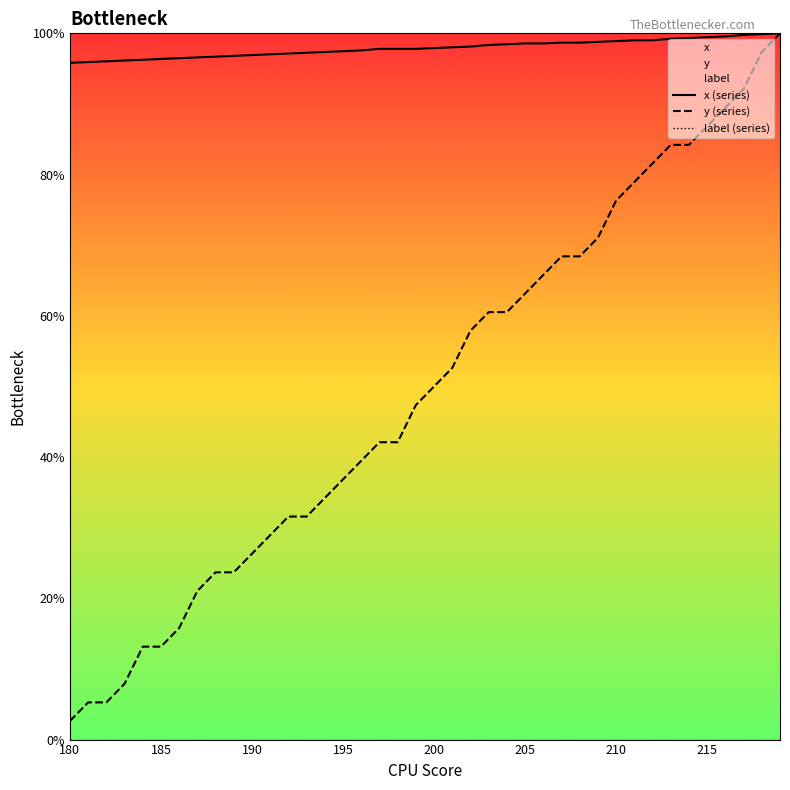

At how many categories does at least one series exceed 91?

40